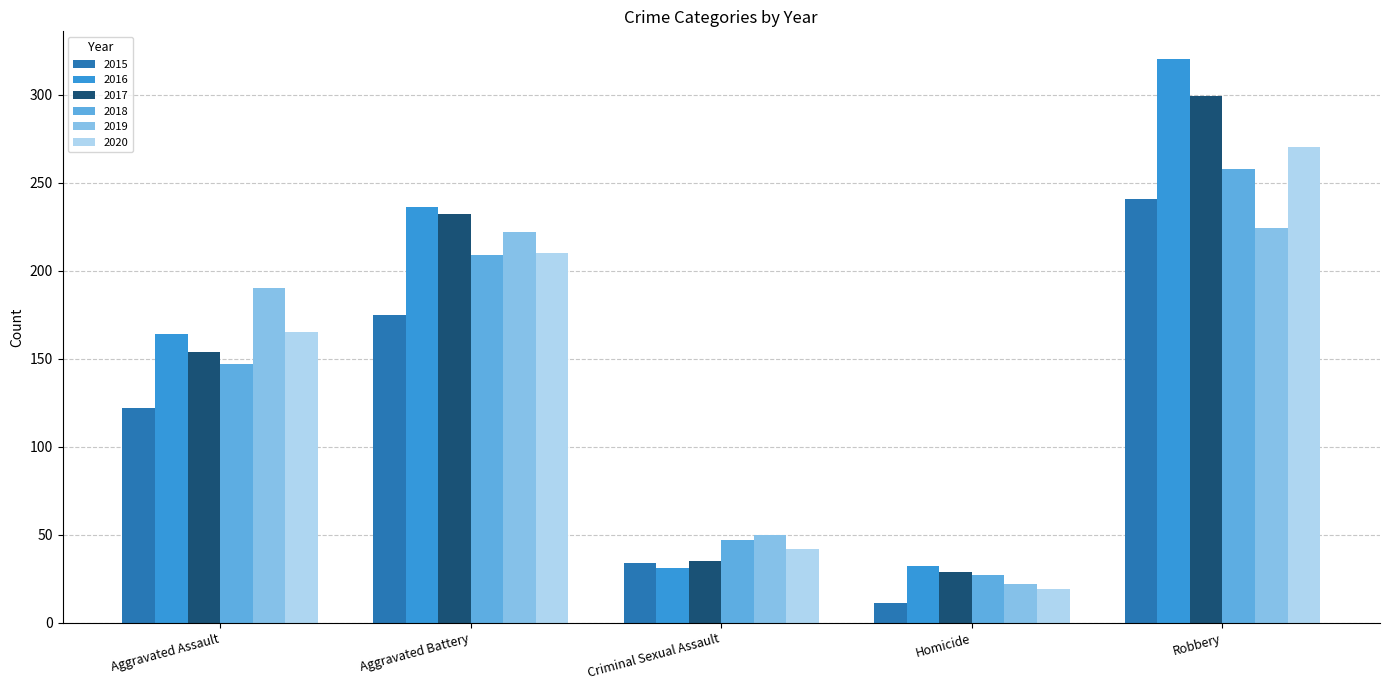

What is the difference between the highest and lowest values at Aggravated Battery?

61